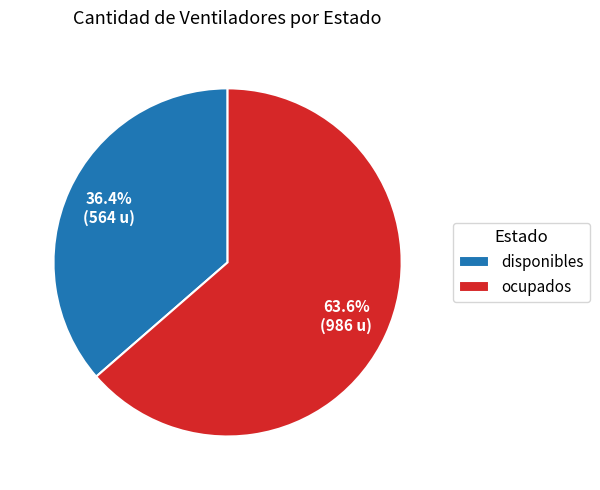

Does any single category account for the majority?

Yes